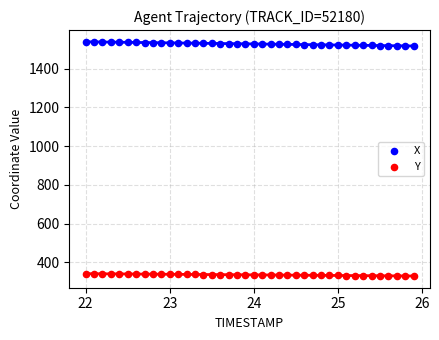

Which series reaches the minimum Y coordinate?

Y